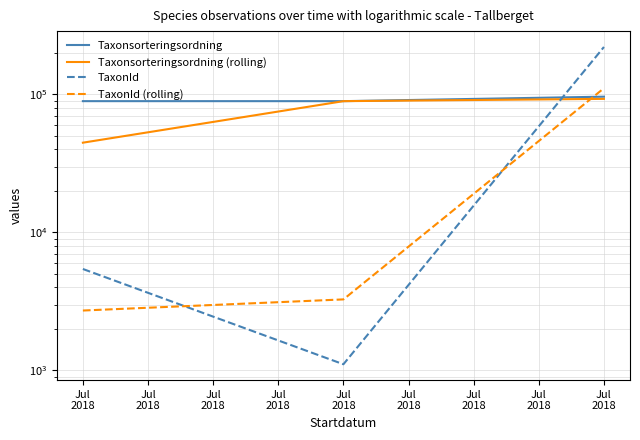

What is the spread (max minus min) of values at Jul
2018?

86694.0